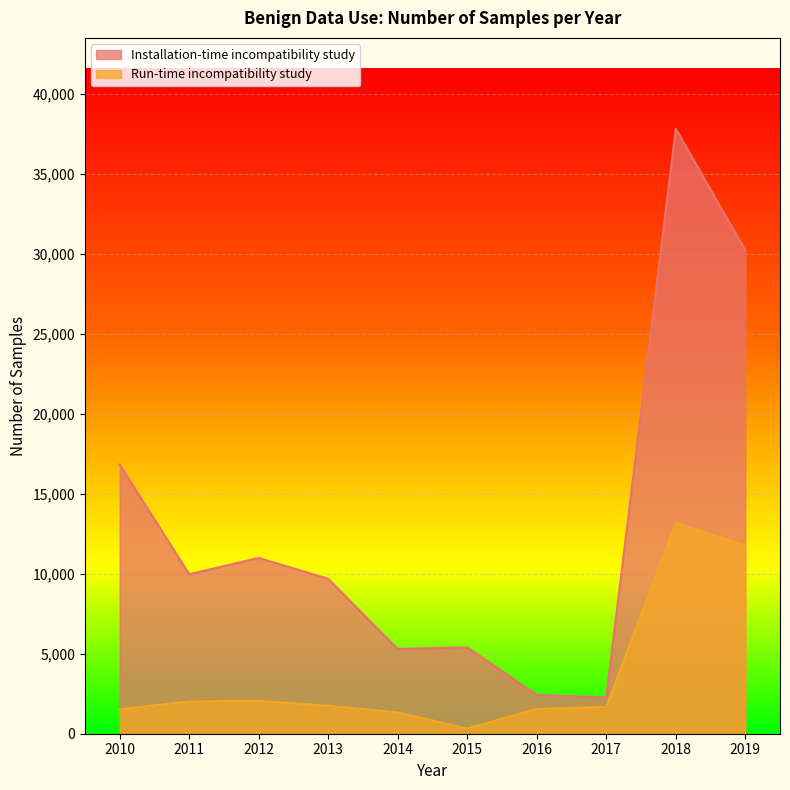

What is the difference between the maximum and minimum values in the Installation-time incompatibility study series?

35572